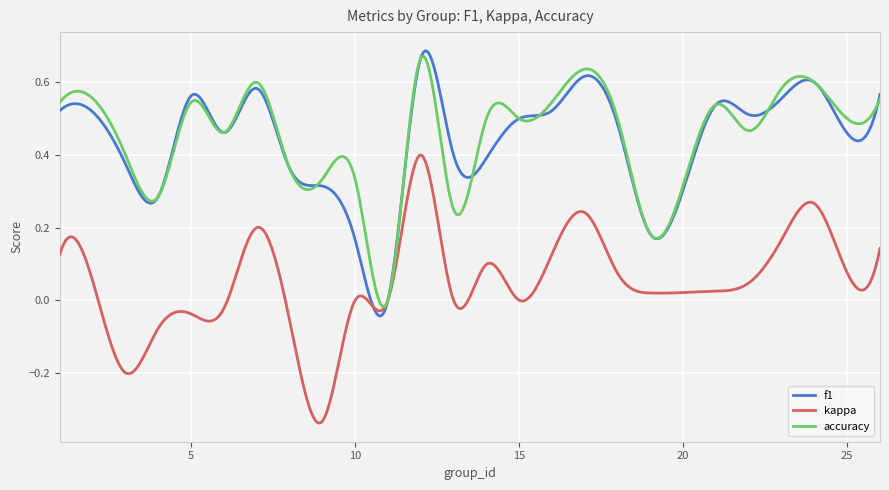

Is this an area chart (filled region under the line)?

No